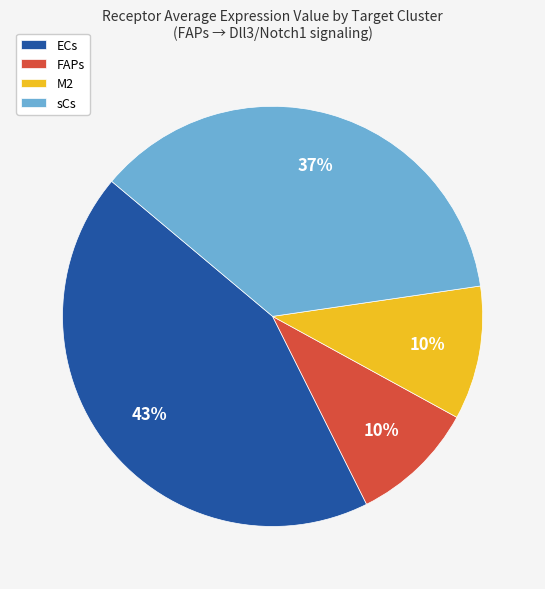

To the nearest percent, what is the average slice percentage?

25%